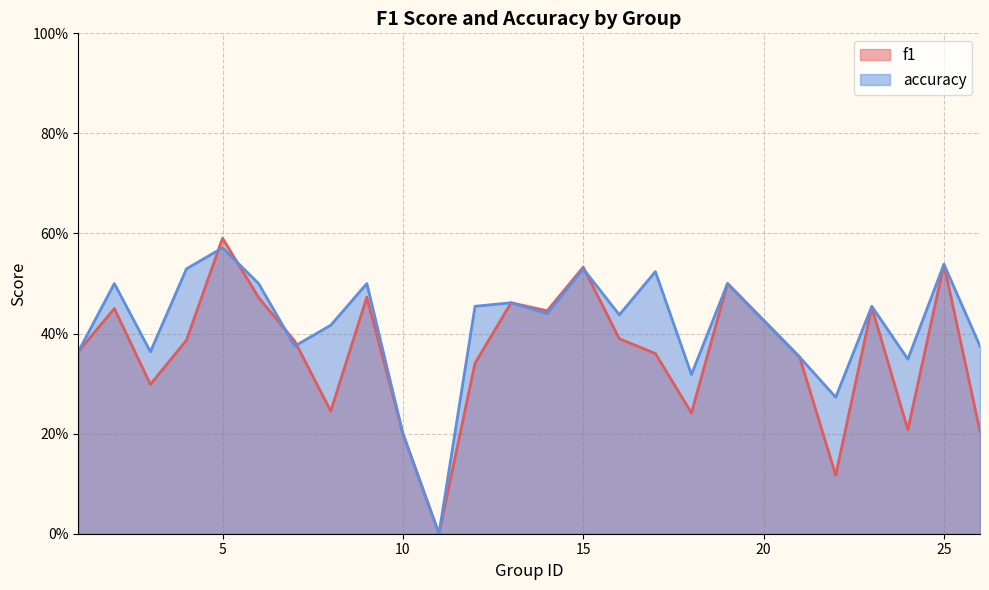

After their last crossing, which series has the higher values: accuracy or f1?

accuracy